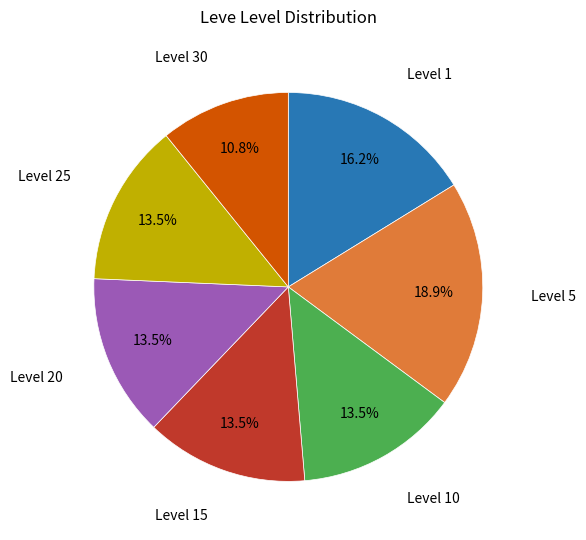

Count the number of slices in the pie.

7